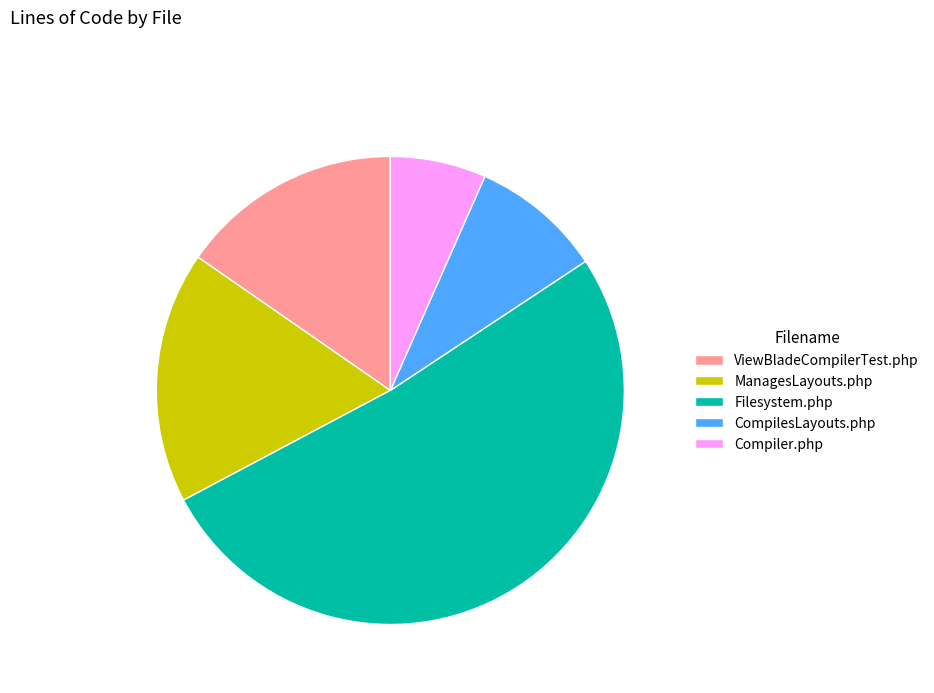

Is the sum of ViewBladeCompilerTest.php and Filesystem.php greater than half?

Yes